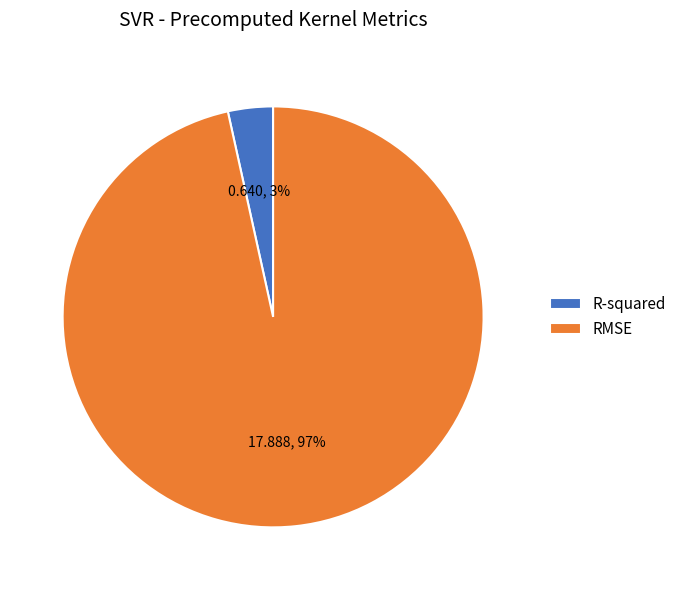

Which slice is the largest?

RMSE